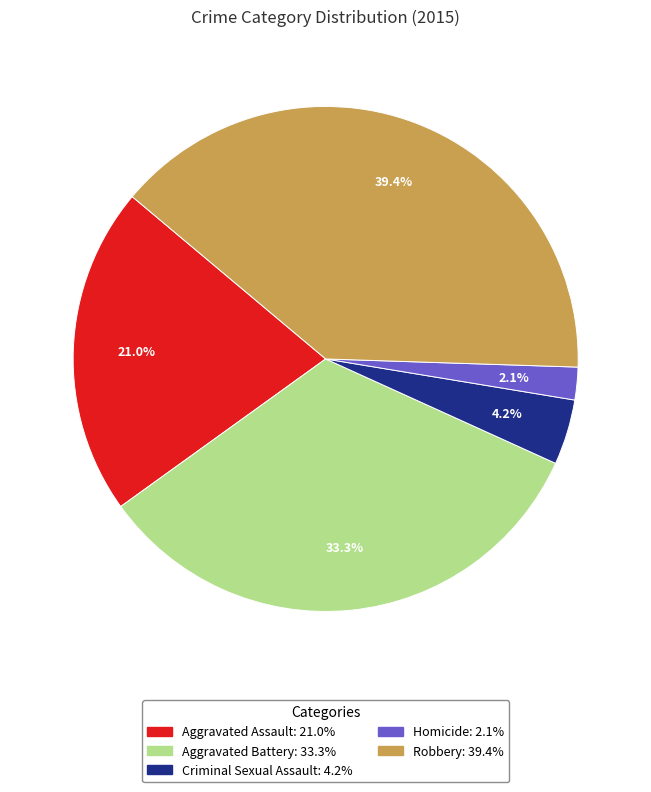

What percentage is the Criminal Sexual Assault slice, to the nearest percent?

4%